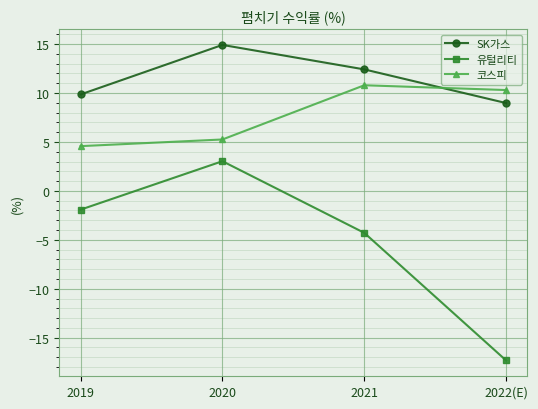

True or false: 유털리티 has more than 1 interior local peaks.

False